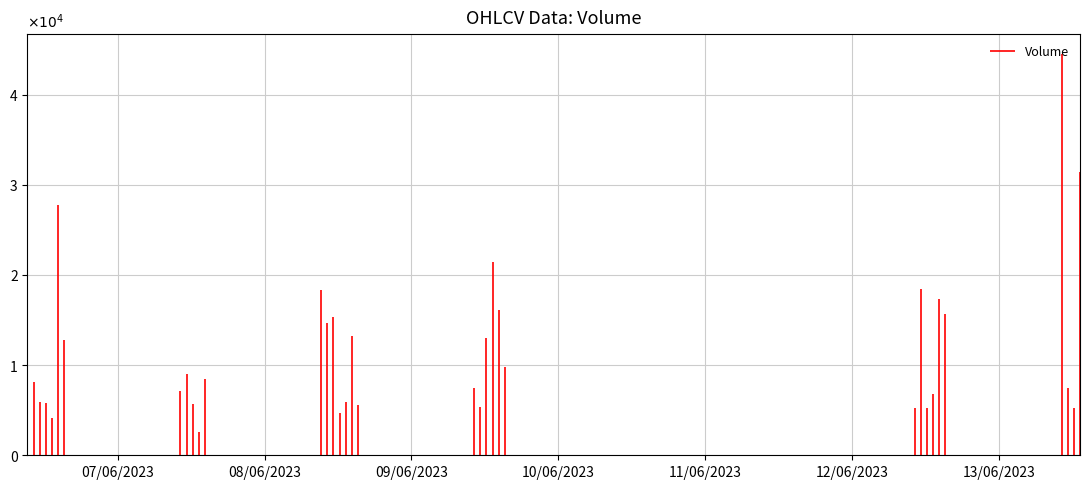

How many interior local valleys (lower than both neighbors) does the data have?

12